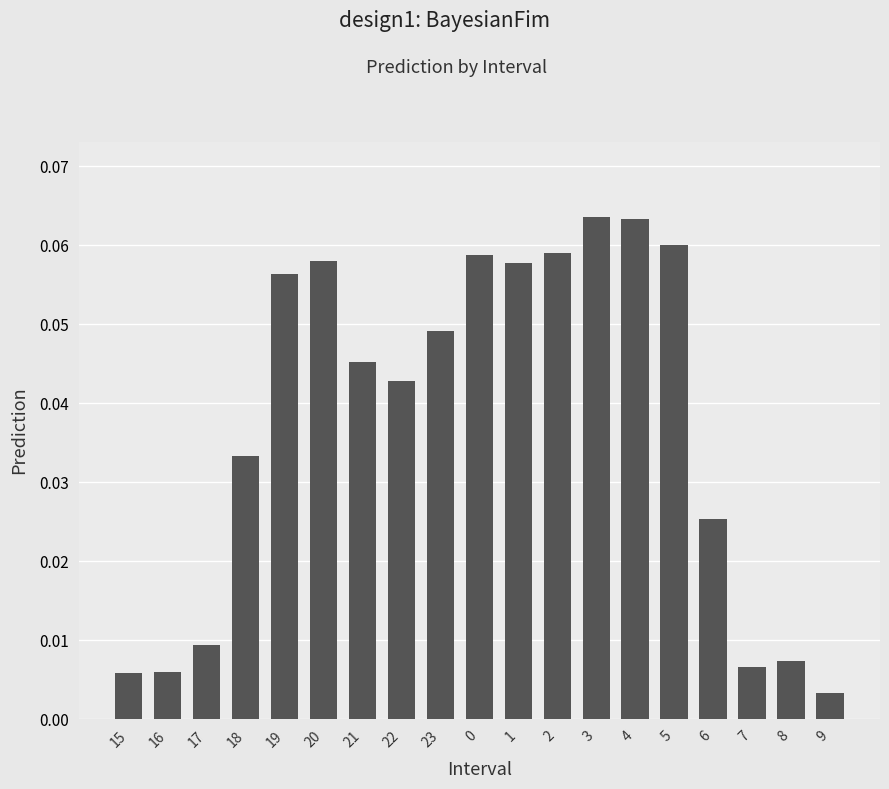

Is it true that the value at 18 is 0.1?

False